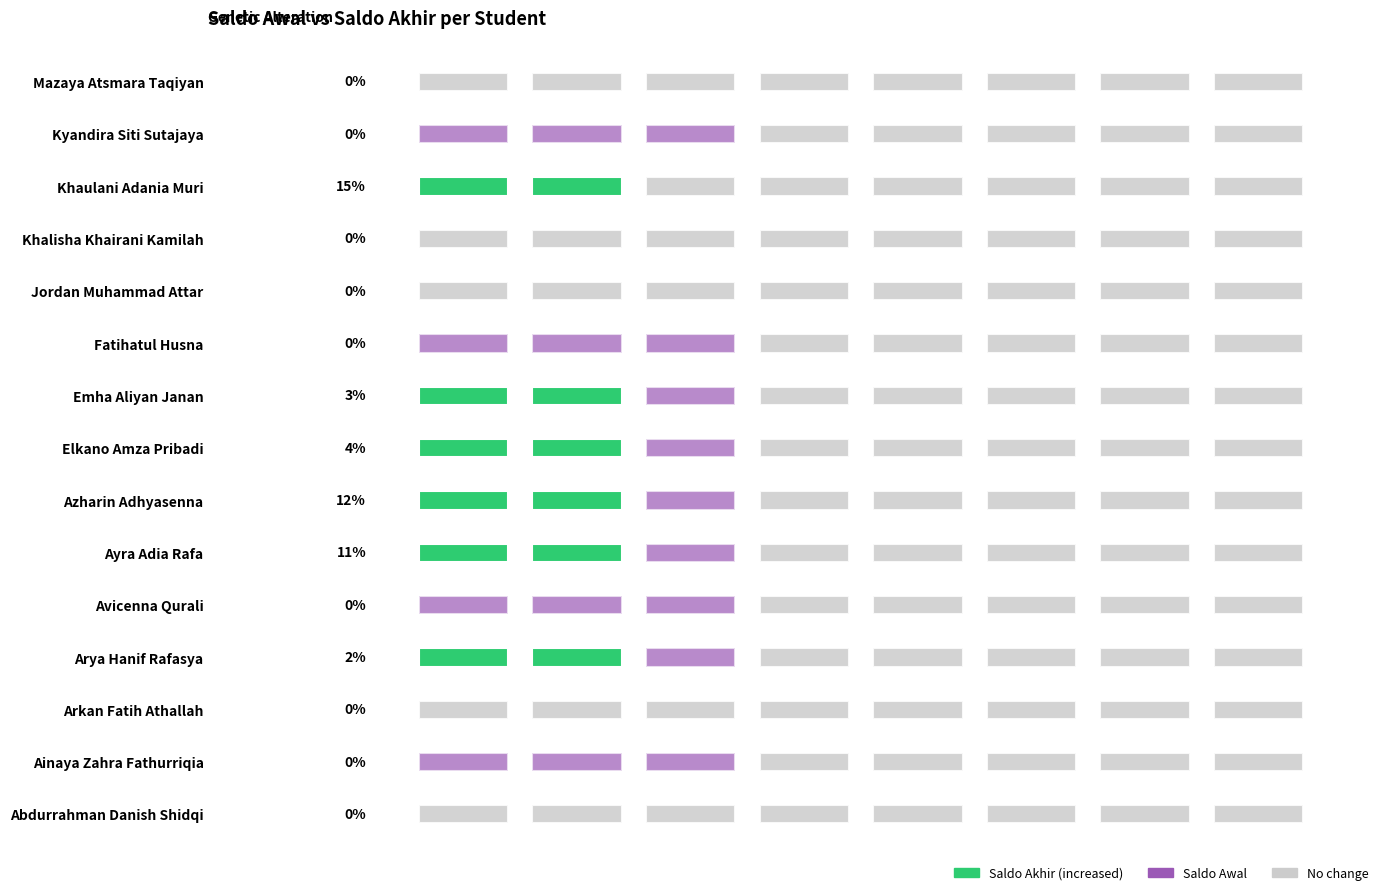

What is the average value of the Saldo Akhir series?

253360